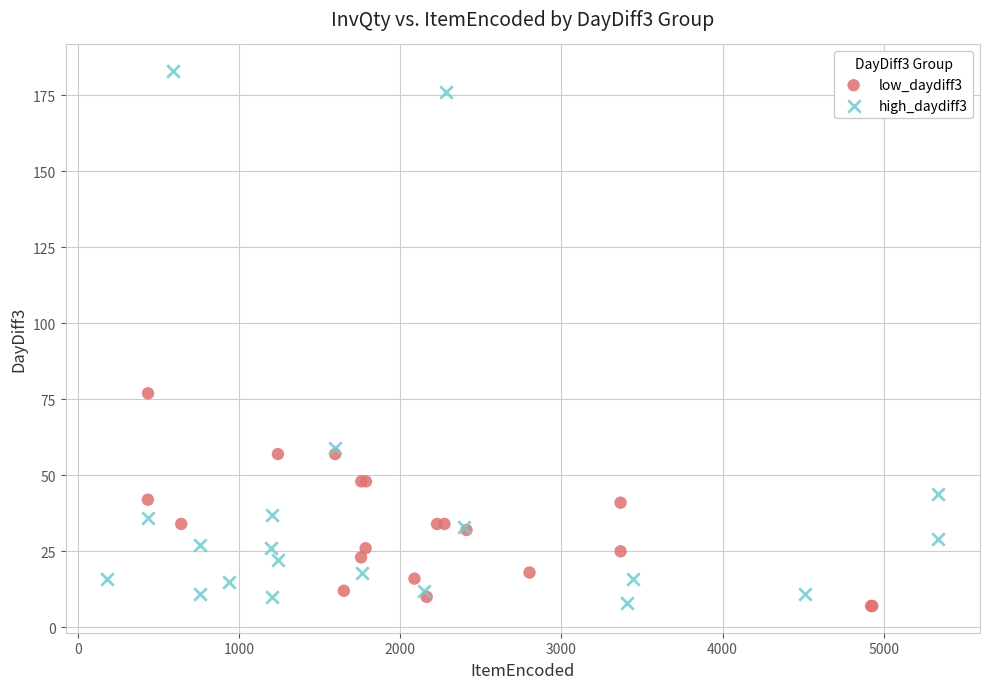

Which series reaches the maximum Y coordinate?

high_daydiff3